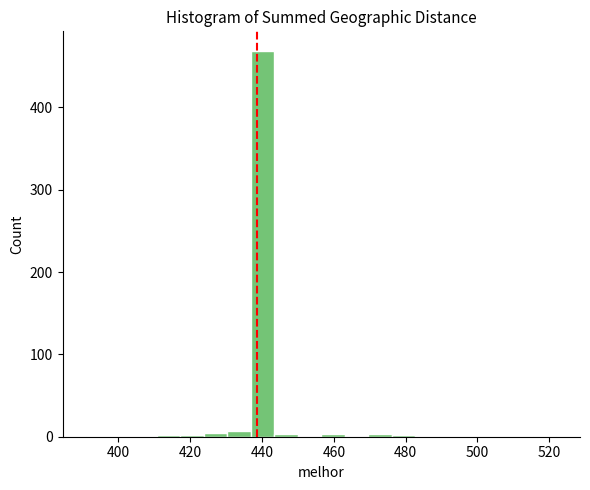

Around what value on the x-axis is the tallest bar? Give the approximate position of its centre, as read against the axis.

440